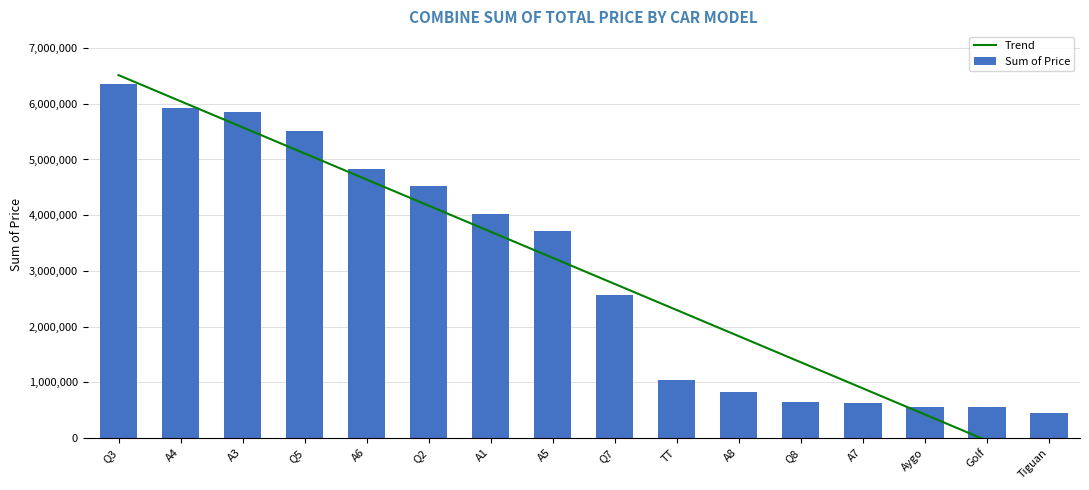

At which category is the sum across all series the highest?

Q3